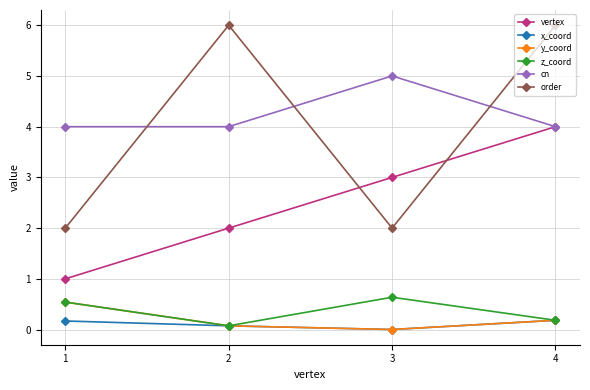

True or false: cn has more than 1 interior local peaks.

False